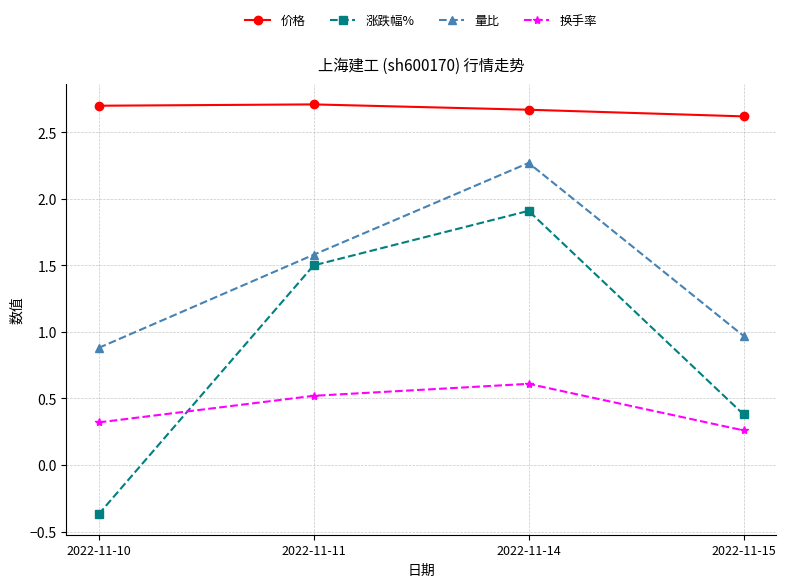

True or false: 换手率 and 价格 intersect in this chart.

False